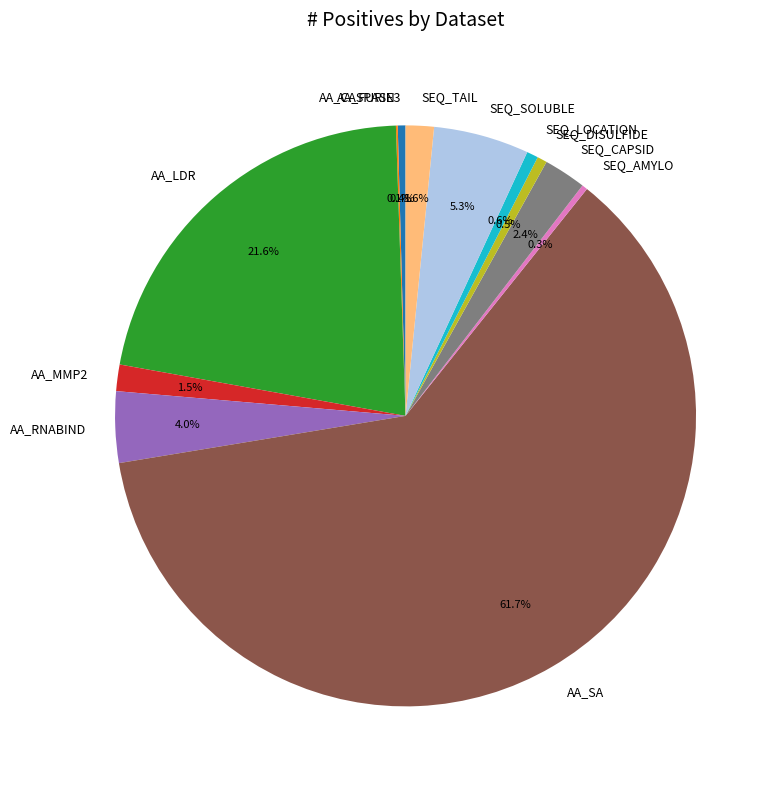

Between SEQ_TAIL and AA_CASPASE3, which is larger?

SEQ_TAIL